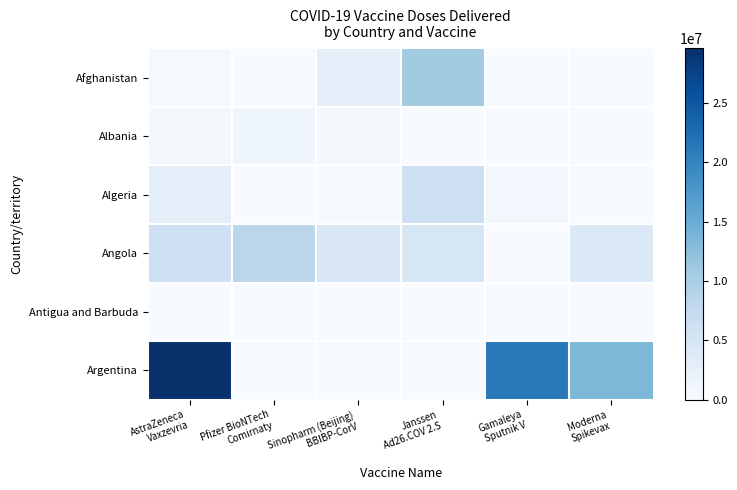

Rank the series by their maximum value, from lowest to highest.

Antigua and Barbuda, Albania, Algeria, Angola, Afghanistan, Argentina